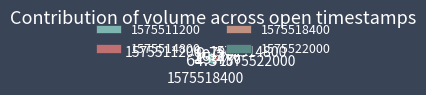

To the nearest percent, what is the average slice percentage?

25%